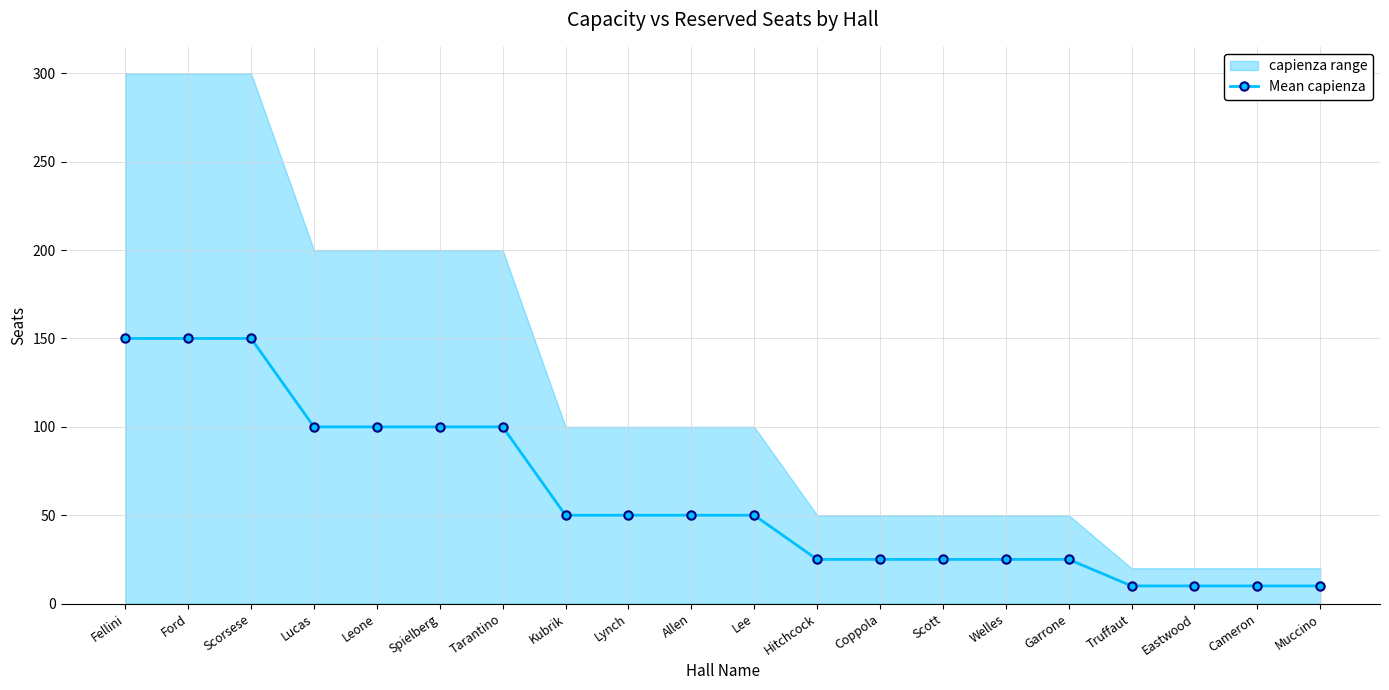

What is the value of the 13th point from the left?

25